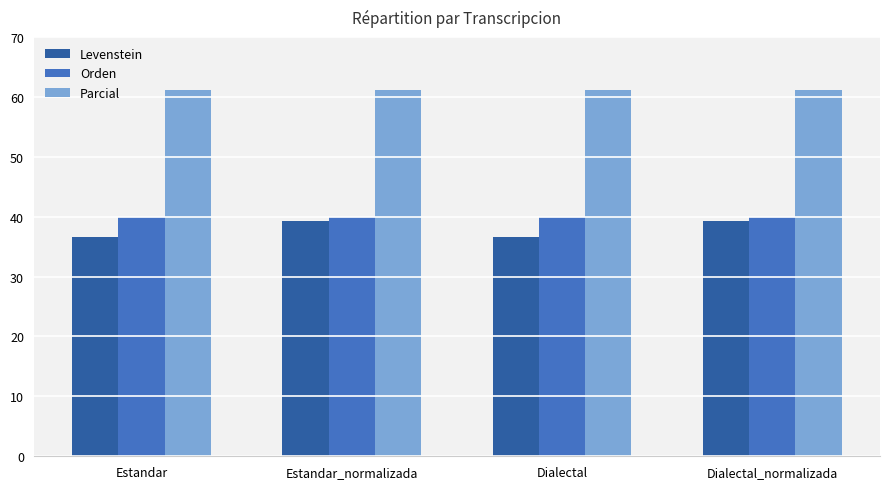

How many distinct data groups are displayed?

3